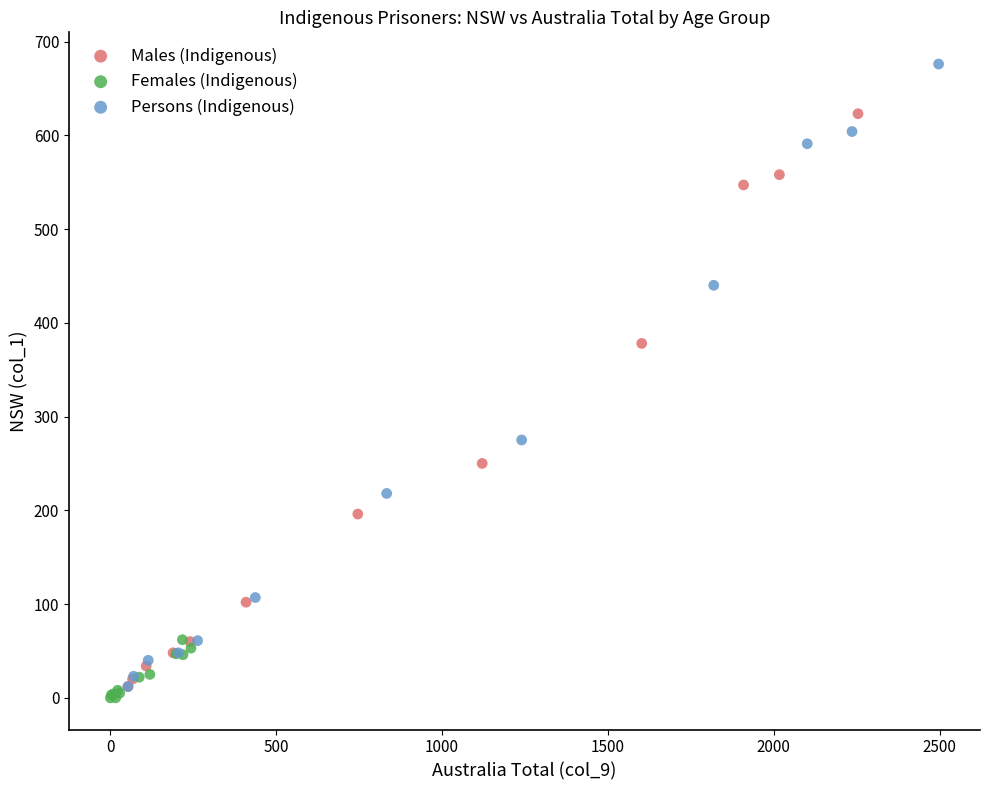

Which series has the widest spread of Y values?

Persons (Indigenous)